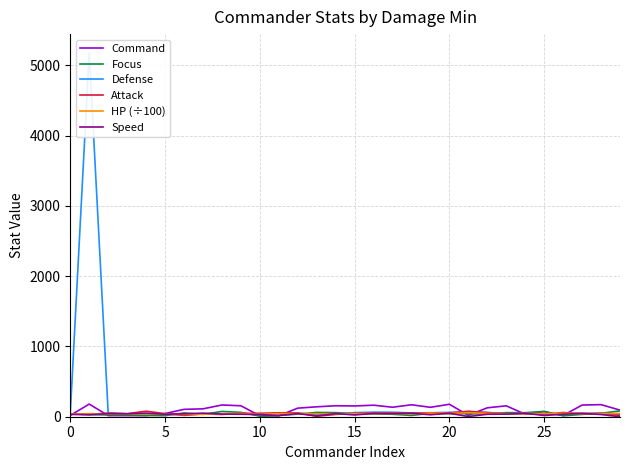

True or false: Focus and Command intersect in this chart.

True